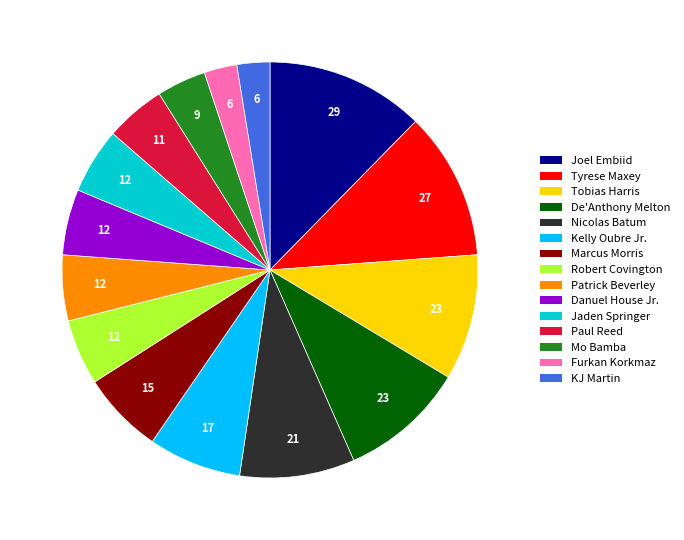

Which has a higher value, Nicolas Batum or Marcus Morris?

Nicolas Batum